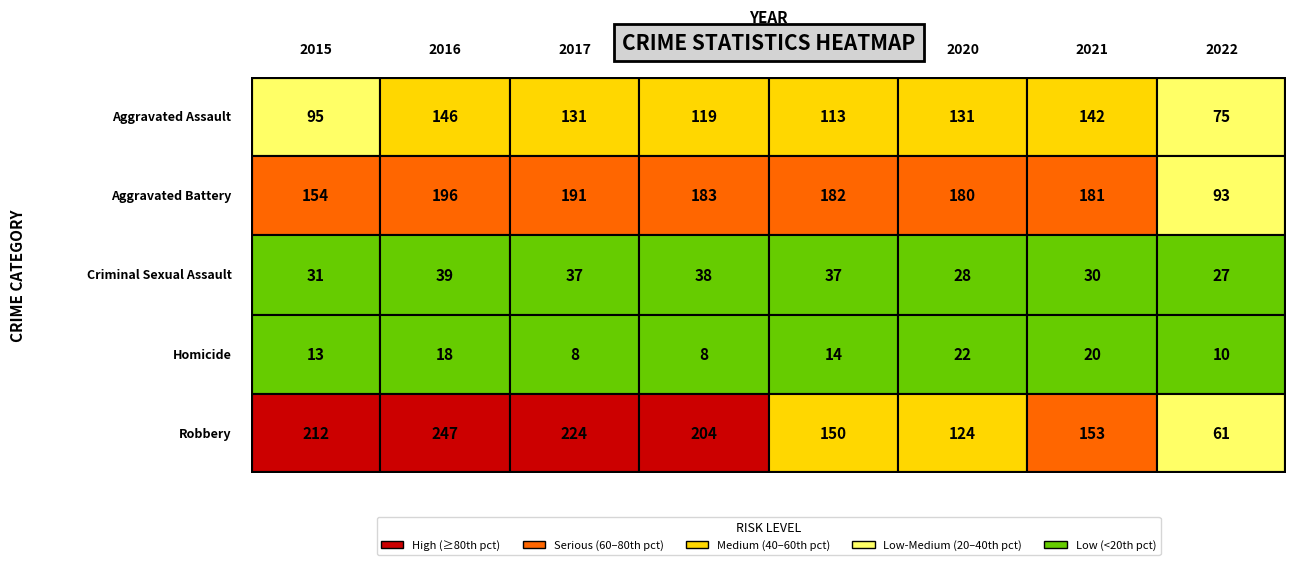

Which series has the largest total across all categories?

Robbery